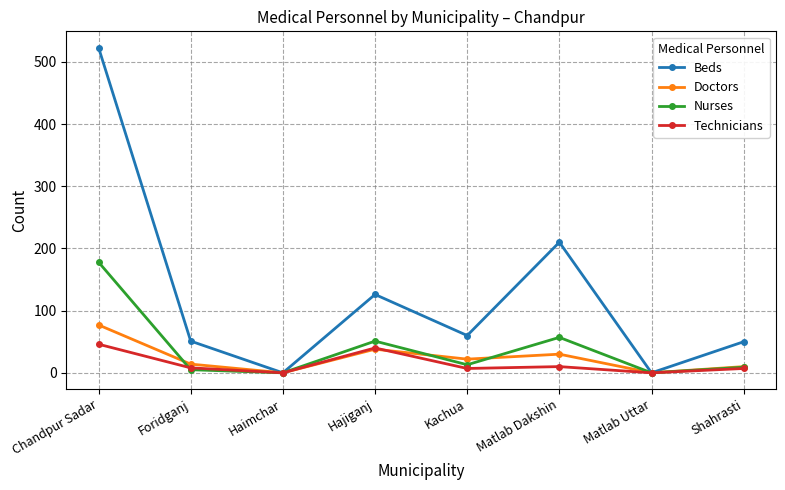

Which series has the largest total across all categories?

Beds